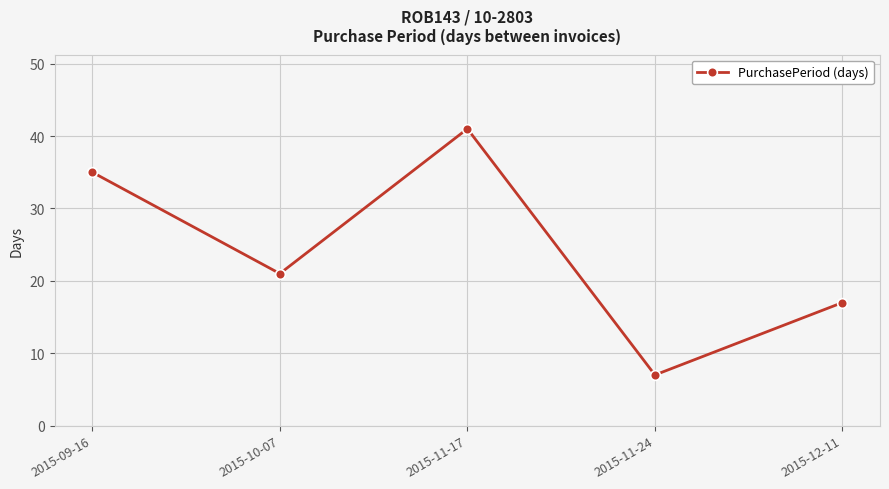

How many lines are shown in the chart?

1